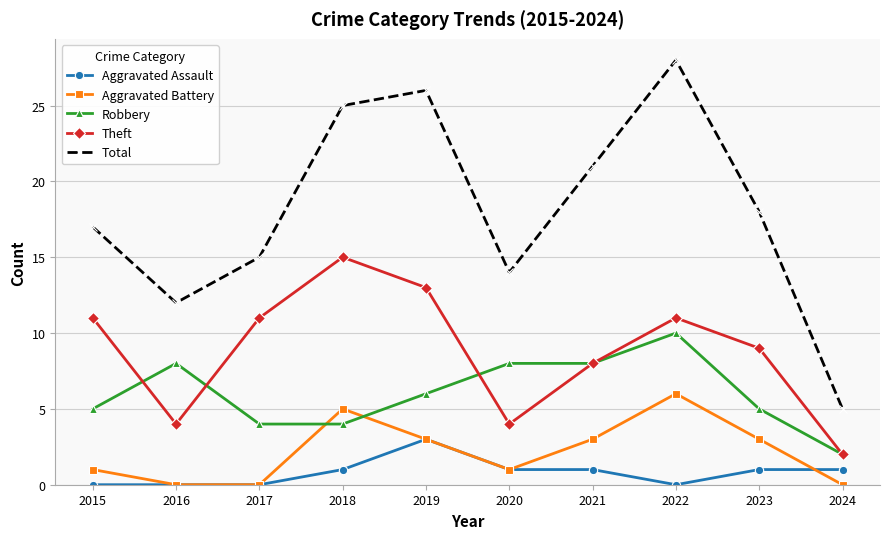

After their last crossing, which series has the higher values: Robbery or Aggravated Battery?

Robbery